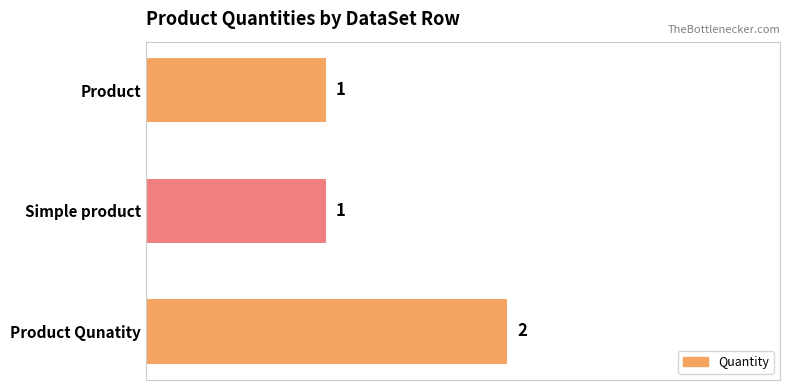

Which has a higher value, Simple product or Product Qunatity?

Product Qunatity